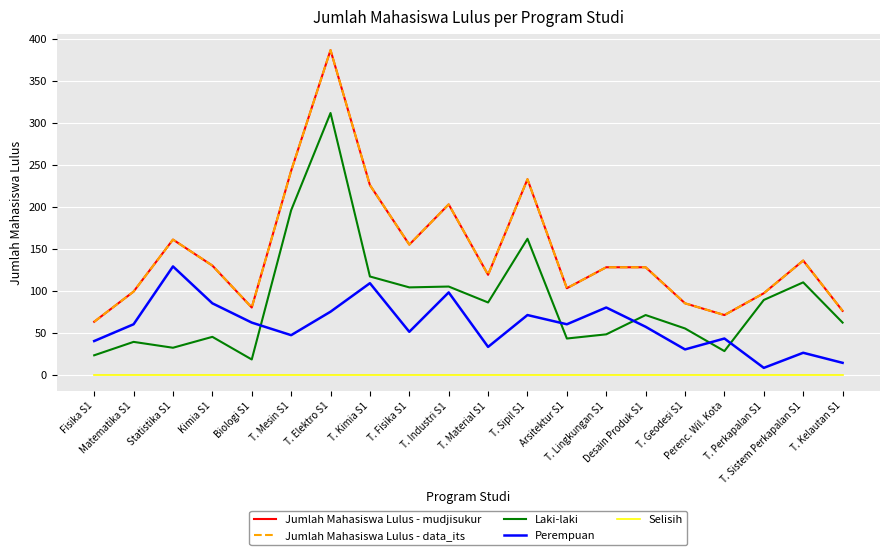

What is the sum of all Perempuan values?

1178